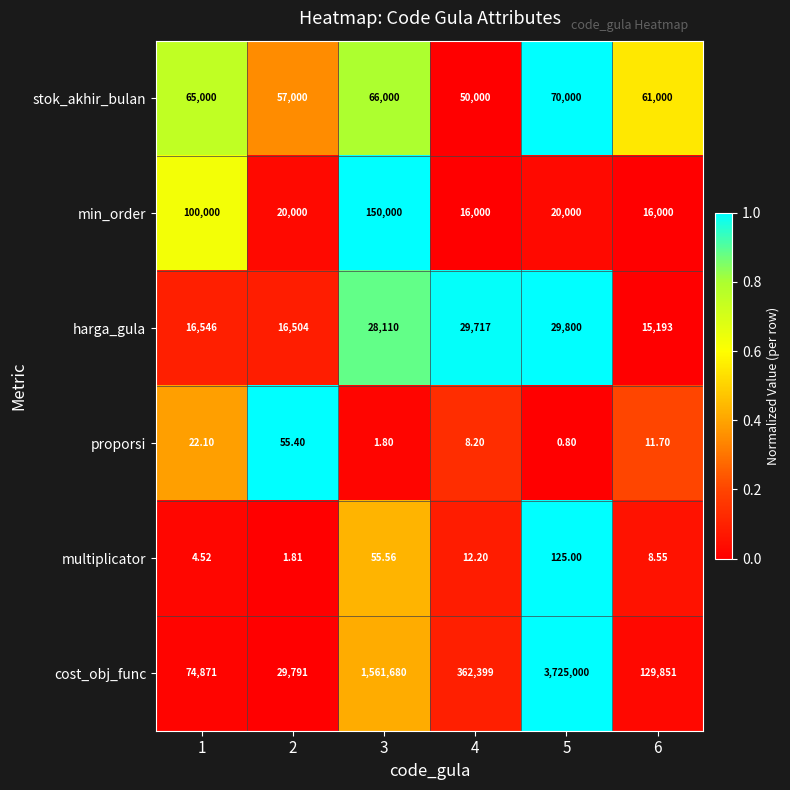

List the series in order of their peak value, highest first.

cost_obj_func, min_order, stok_akhir_bulan, harga_gula, multiplicator, proporsi